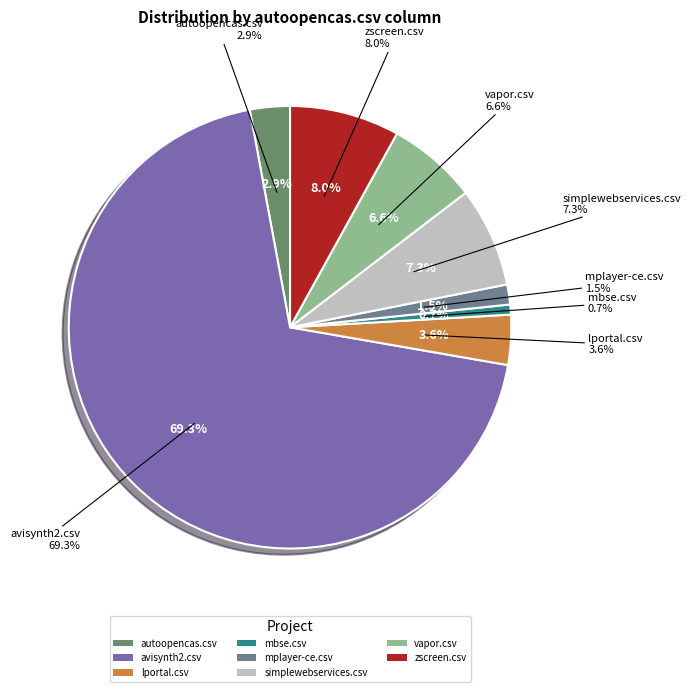

Which slice represents more than half of the pie?

avisynth2.csv